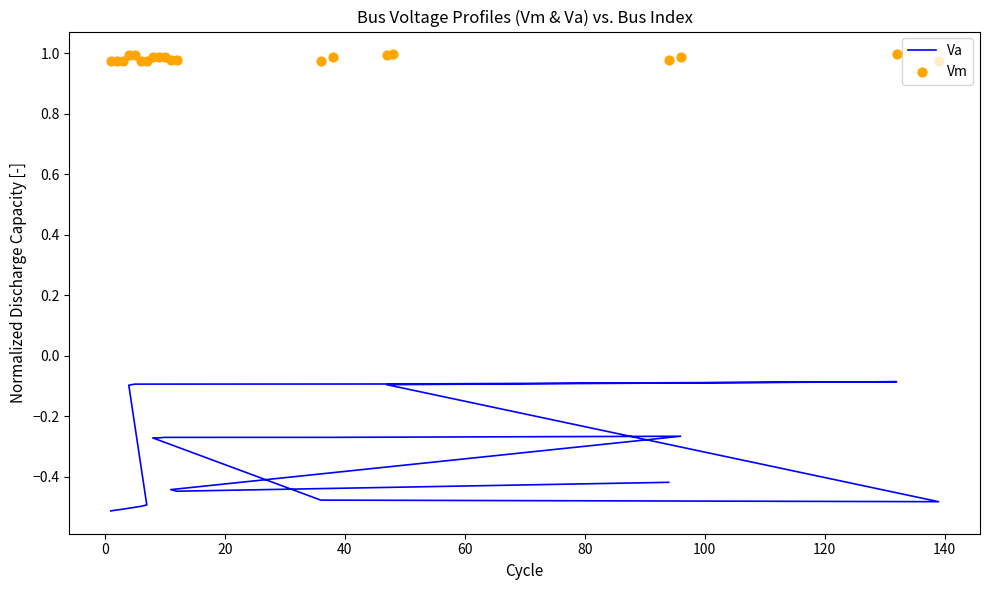

What are all the series names shown in the legend?

Va, Vm